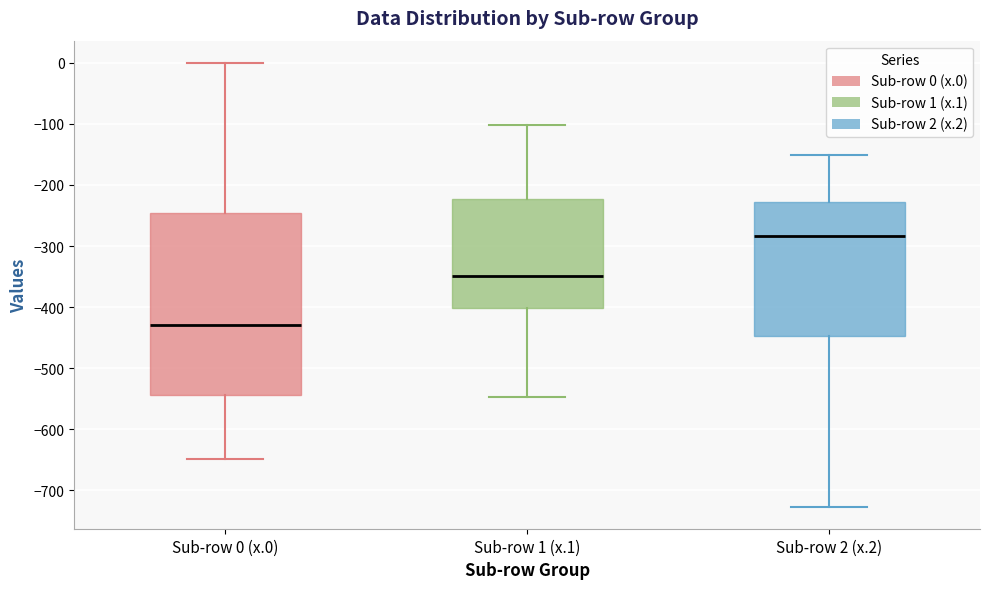

Which box is the tallest, from its lower edge to its upper edge?

Sub-row 0 (x.0)